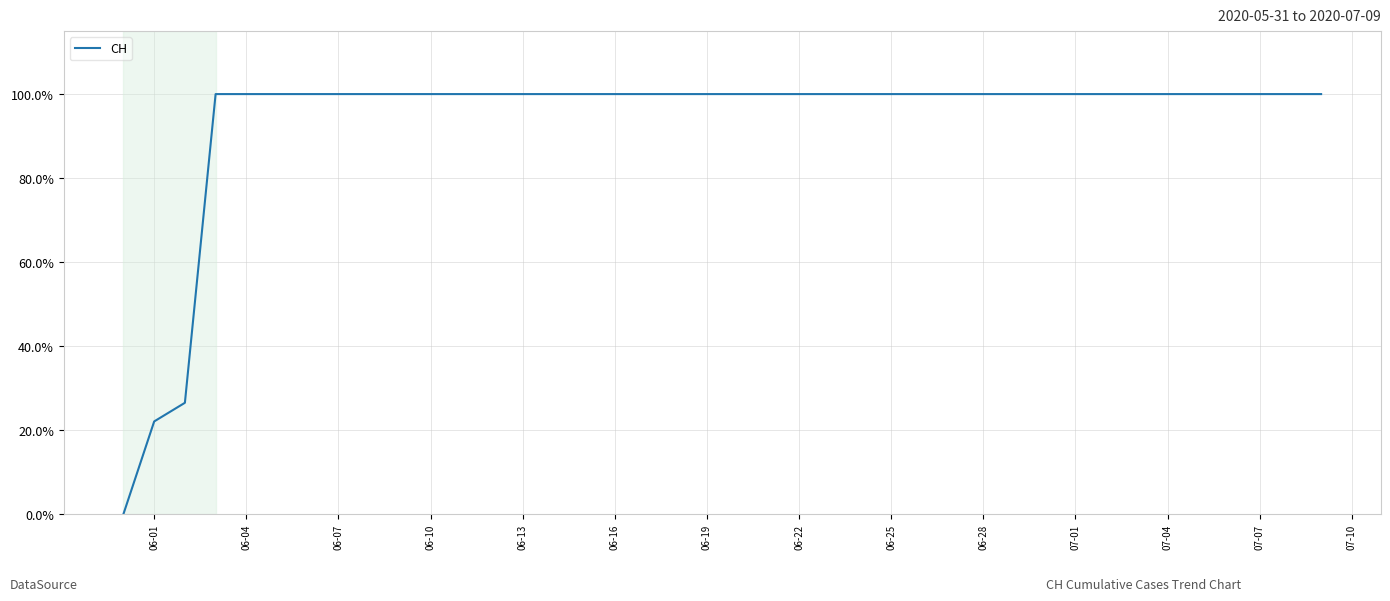

What is the average value?

93.7